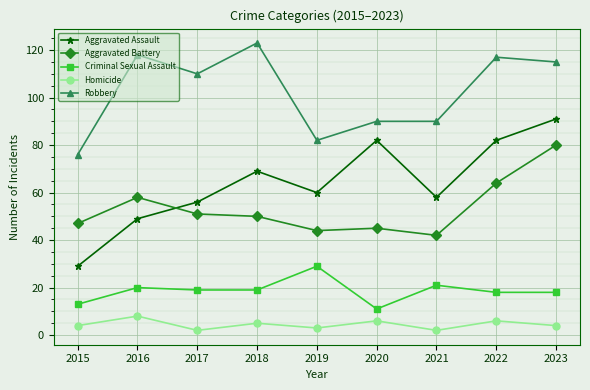

List the series in order of their peak value, highest first.

Robbery, Aggravated Assault, Aggravated Battery, Criminal Sexual Assault, Homicide